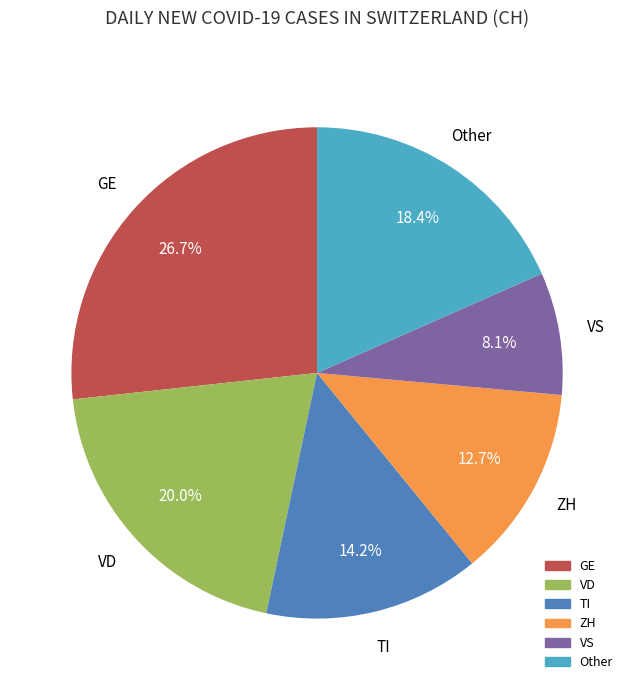

Is there a majority slice in this chart?

No